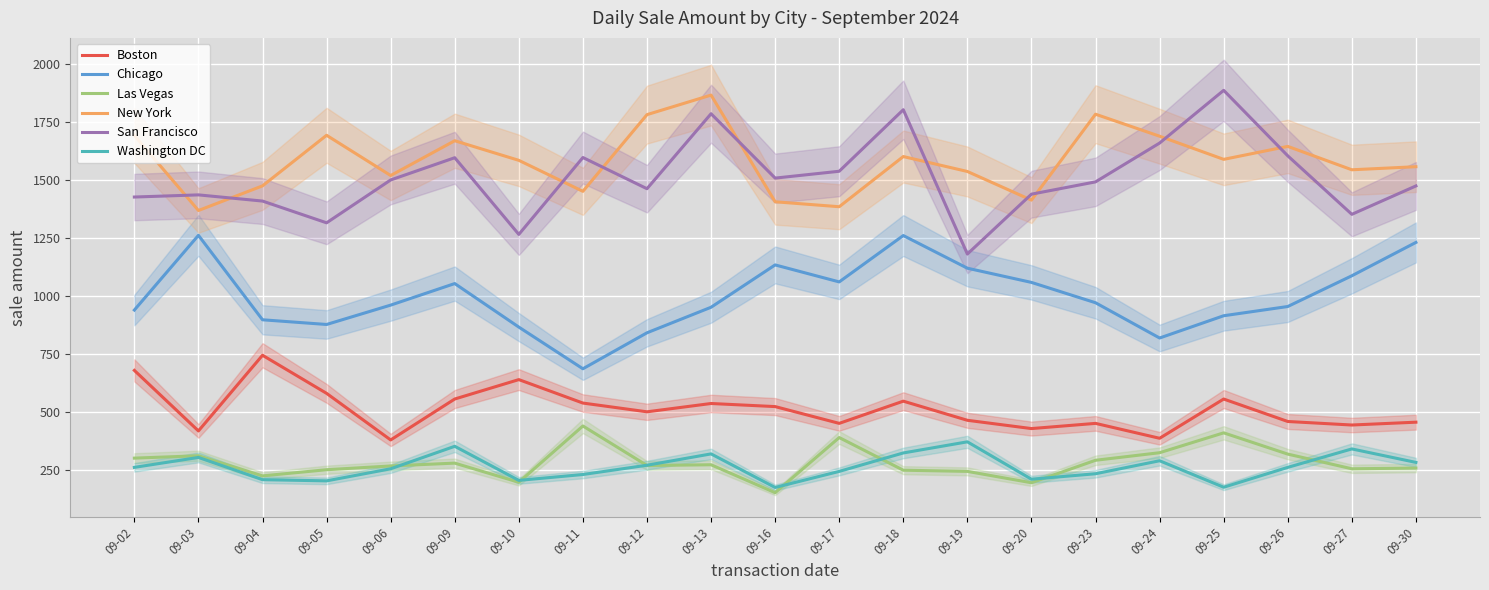

Count the number of categories in the chart.

21